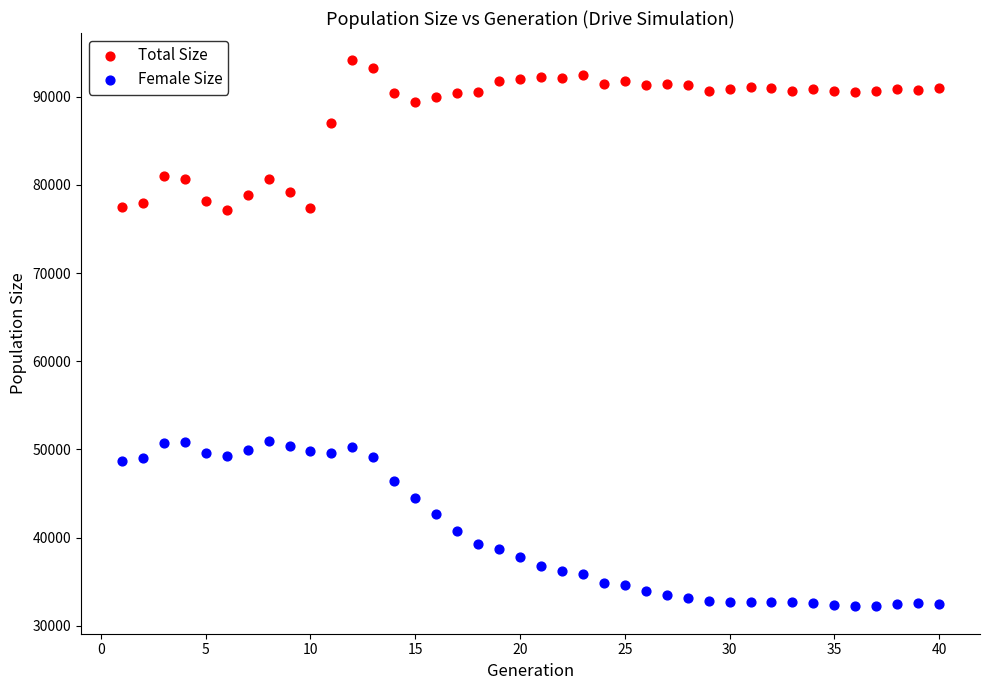

Which series contains the highest Y value?

Total Size